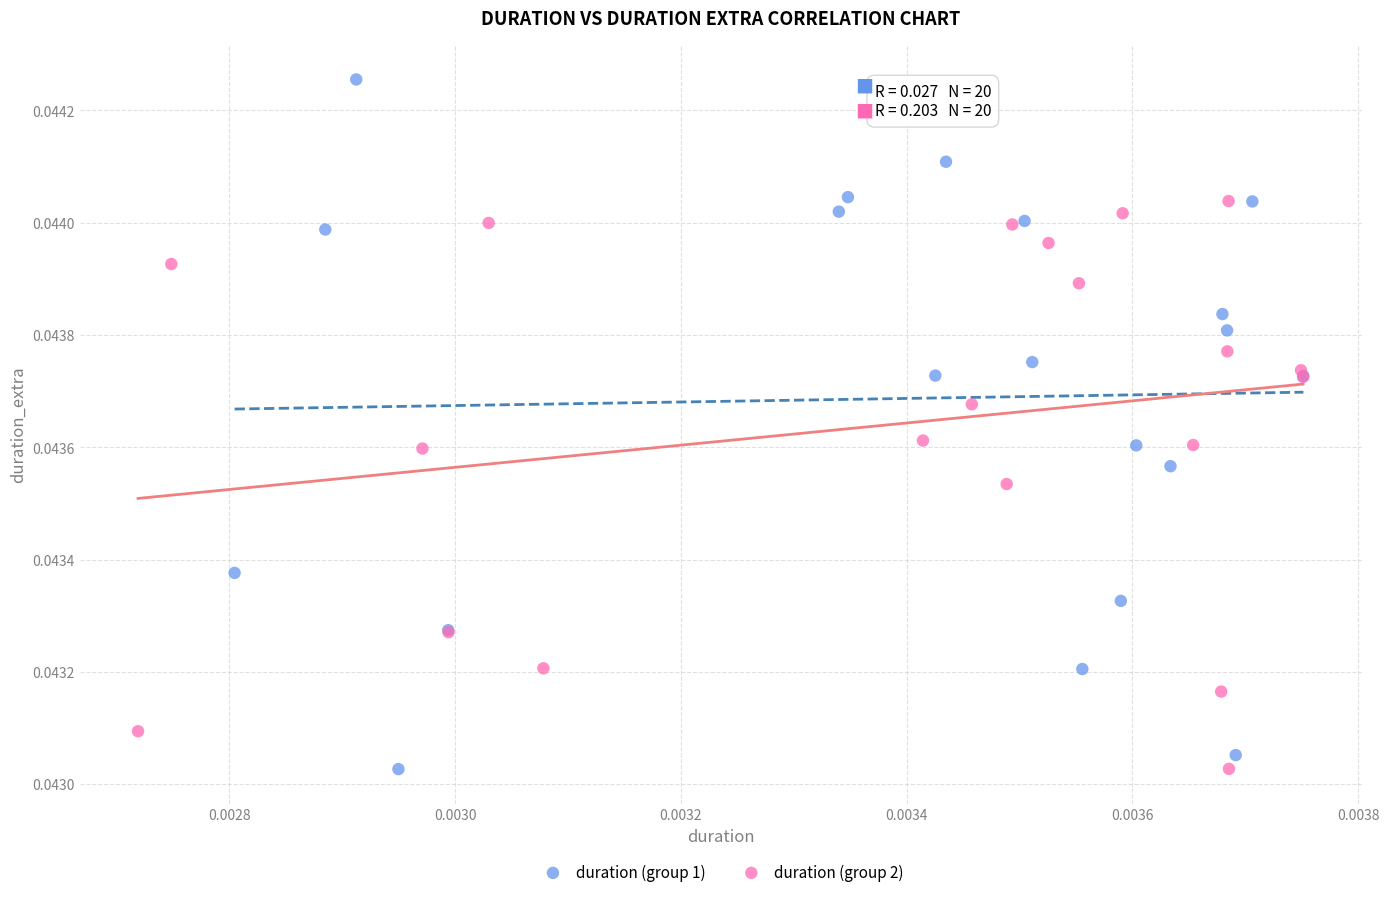

Which series has the widest spread of Y values?

duration (group 1)